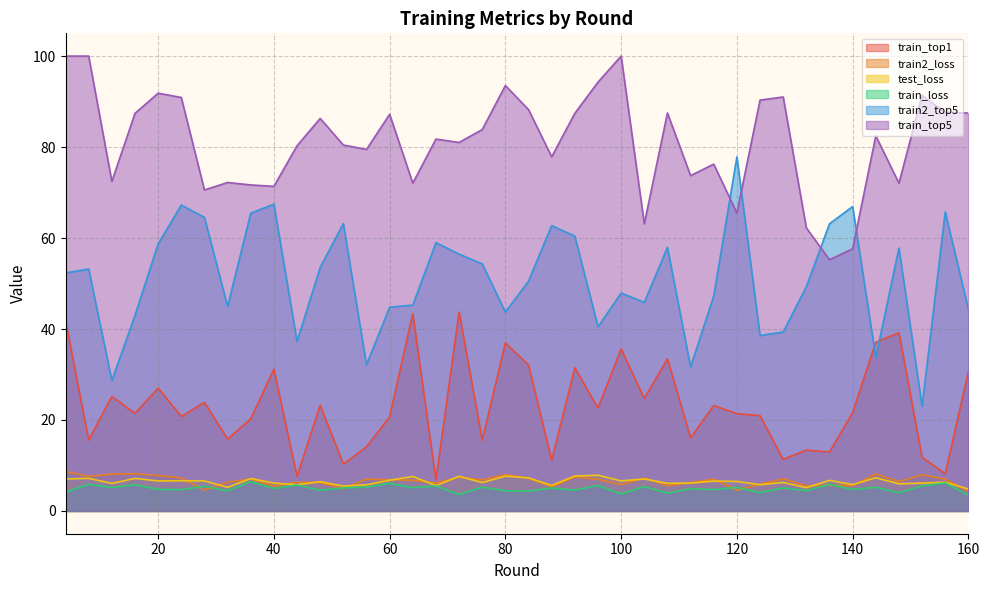

What are all the series names shown in the legend?

train_top1, train2_loss, test_loss, train_loss, train2_top5, train_top5